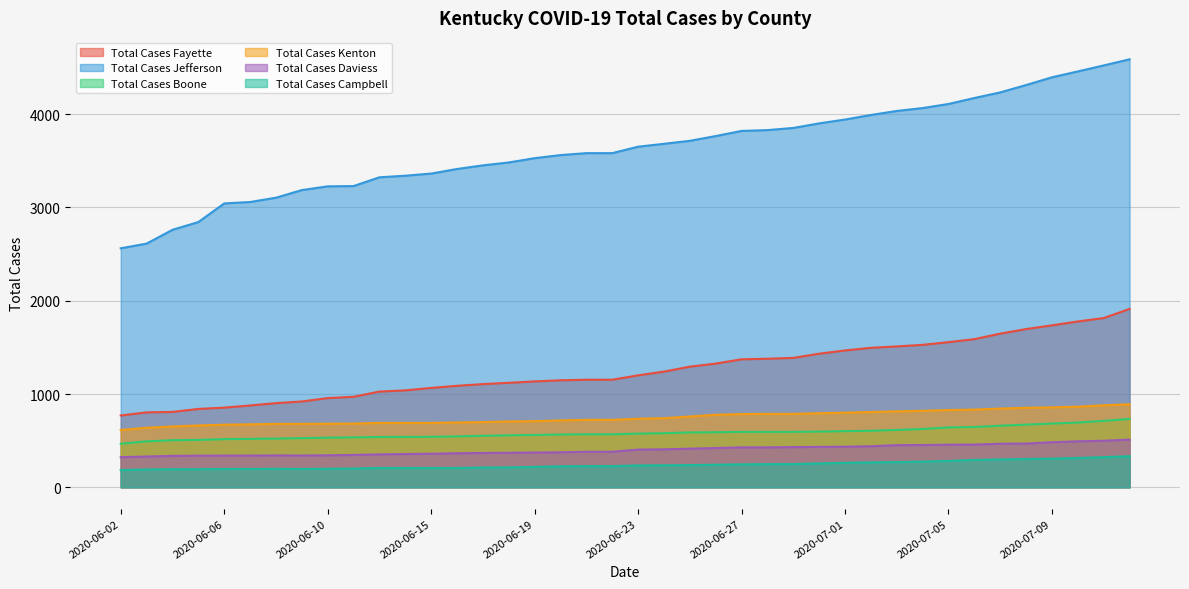

Reading right to left, extract all data points from this chart.

Total Cases Fayette: 2020-07-13=1912	2020-07-11=1814	2020-07-10=1778	2020-07-09=1736	2020-07-08=1696	2020-07-07=1647	2020-07-06=1588	2020-07-05=1556	2020-07-04=1527	2020-07-03=1510	2020-07-02=1495	2020-07-01=1467	2020-06-30=1432	2020-06-29=1387	2020-06-28=1378	2020-06-27=1372	2020-06-26=1326	2020-06-25=1293	2020-06-24=1240	2020-06-23=1200	2020-06-22=1153	2020-06-21=1153	2020-06-20=1147	2020-06-19=1135	2020-06-18=1120	2020-06-17=1106	2020-06-16=1088	2020-06-15=1065	2020-06-14=1039	2020-06-13=1026	2020-06-11=970	2020-06-10=956	2020-06-09=920	2020-06-08=902	2020-06-07=877	2020-06-06=854	2020-06-05=840	2020-06-04=808	2020-06-03=803	2020-06-02=770
Total Cases Jefferson: 2020-07-13=4588	2020-07-11=4522	2020-07-10=4458	2020-07-09=4395	2020-07-08=4312	2020-07-07=4233	2020-07-06=4173	2020-07-05=4109	2020-07-04=4065	2020-07-03=4034	2020-07-02=3991	2020-07-01=3942	2020-06-30=3901	2020-06-29=3852	2020-06-28=3829	2020-06-27=3820	2020-06-26=3765	2020-06-25=3714	2020-06-24=3682	2020-06-23=3651	2020-06-22=3582	2020-06-21=3582	2020-06-20=3561	2020-06-19=3528	2020-06-18=3482	2020-06-17=3451	2020-06-16=3412	2020-06-15=3363	2020-06-14=3340	2020-06-13=3323	2020-06-11=3229	2020-06-10=3226	2020-06-09=3186	2020-06-08=3104	2020-06-07=3058	2020-06-06=3043	2020-06-05=2843	2020-06-04=2760	2020-06-03=2612	2020-06-02=2562
Total Cases Boone: 2020-07-13=733	2020-07-11=712	2020-07-10=694	2020-07-09=683	2020-07-08=672	2020-07-07=660	2020-07-06=646	2020-07-05=642	2020-07-04=625	2020-07-03=615	2020-07-02=606	2020-07-01=602	2020-06-30=597	2020-06-29=594	2020-06-28=594	2020-06-27=594	2020-06-26=590	2020-06-25=588	2020-06-24=580	2020-06-23=575	2020-06-22=568	2020-06-21=568	2020-06-20=566	2020-06-19=561	2020-06-18=557	2020-06-17=552	2020-06-16=546	2020-06-15=541	2020-06-14=540	2020-06-13=539	2020-06-11=535	2020-06-10=532	2020-06-09=527	2020-06-08=522	2020-06-07=519	2020-06-06=516	2020-06-05=508	2020-06-04=505	2020-06-03=492	2020-06-02=467
Total Cases Kenton: 2020-07-13=890	2020-07-11=879	2020-07-10=864	2020-07-09=857	2020-07-08=852	2020-07-07=844	2020-07-06=833	2020-07-05=828	2020-07-04=820	2020-07-03=814	2020-07-02=807	2020-07-01=800	2020-06-30=794	2020-06-29=787	2020-06-28=787	2020-06-27=785	2020-06-26=777	2020-06-25=759	2020-06-24=741	2020-06-23=735	2020-06-22=723	2020-06-21=723	2020-06-20=717	2020-06-19=709	2020-06-18=706	2020-06-17=699	2020-06-16=695	2020-06-15=690	2020-06-14=690	2020-06-13=690	2020-06-11=683	2020-06-10=681	2020-06-09=680	2020-06-08=680	2020-06-07=675	2020-06-06=671	2020-06-05=663	2020-06-04=652	2020-06-03=638	2020-06-02=614
Total Cases Daviess: 2020-07-13=511	2020-07-11=499	2020-07-10=493	2020-07-09=483	2020-07-08=469	2020-07-07=467	2020-07-06=458	2020-07-05=457	2020-07-04=453	2020-07-03=452	2020-07-02=440	2020-07-01=435	2020-06-30=433	2020-06-29=431	2020-06-28=428	2020-06-27=428	2020-06-26=421	2020-06-25=414	2020-06-24=407	2020-06-23=404	2020-06-22=381	2020-06-21=381	2020-06-20=375	2020-06-19=373	2020-06-18=370	2020-06-17=368	2020-06-16=365	2020-06-15=360	2020-06-14=357	2020-06-13=353	2020-06-11=347	2020-06-10=343	2020-06-09=341	2020-06-08=342	2020-06-07=340	2020-06-06=340	2020-06-05=339	2020-06-04=337	2020-06-03=330	2020-06-02=323
Total Cases Campbell: 2020-07-13=333	2020-07-11=323	2020-07-10=314	2020-07-09=307	2020-07-08=303	2020-07-07=299	2020-07-06=293	2020-07-05=283	2020-07-04=275	2020-07-03=270	2020-07-02=267	2020-07-01=262	2020-06-30=256	2020-06-29=249	2020-06-28=248	2020-06-27=246	2020-06-26=242	2020-06-25=238	2020-06-24=236	2020-06-23=234	2020-06-22=227	2020-06-21=227	2020-06-20=225	2020-06-19=219	2020-06-18=213	2020-06-17=212	2020-06-16=207	2020-06-15=207	2020-06-14=207	2020-06-13=207	2020-06-11=201	2020-06-10=198	2020-06-09=197	2020-06-08=198	2020-06-07=197	2020-06-06=196	2020-06-05=194	2020-06-04=194	2020-06-03=191	2020-06-02=185